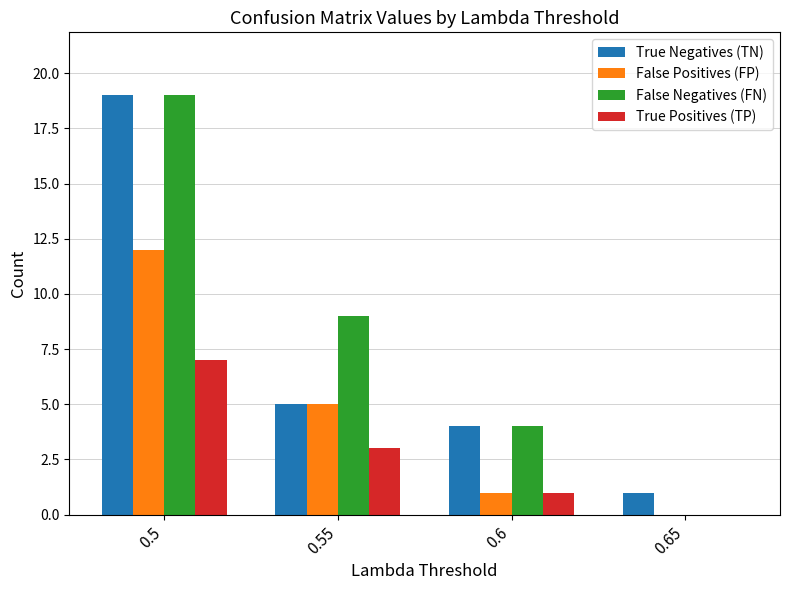

Where does the False Negatives (FN) series first go above 9?

0.5